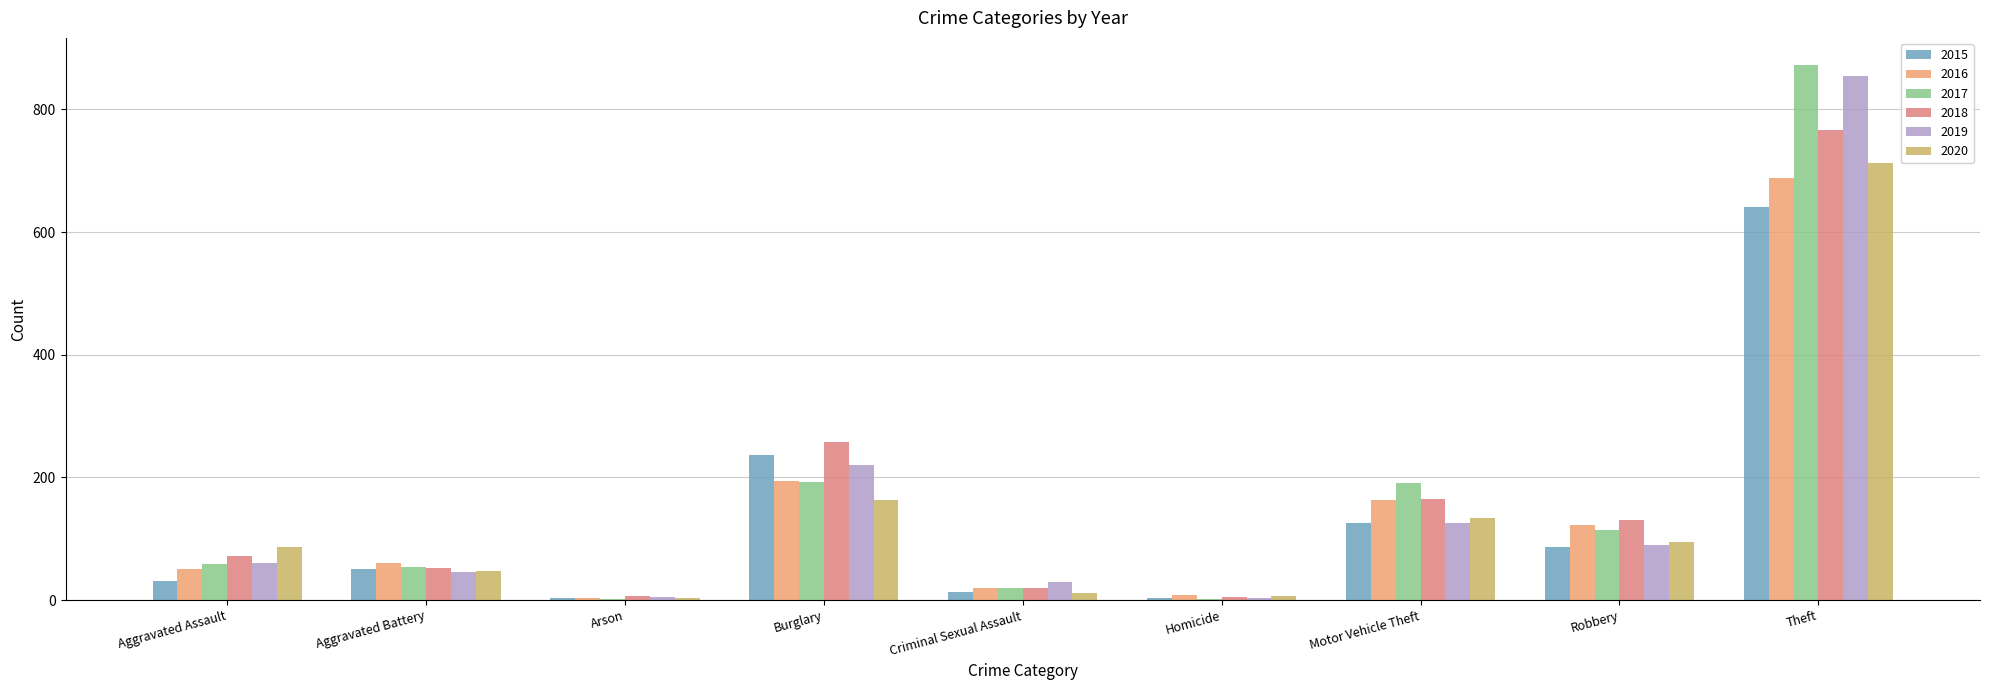

True or false: 2019 has a value of 389 at Theft.

False